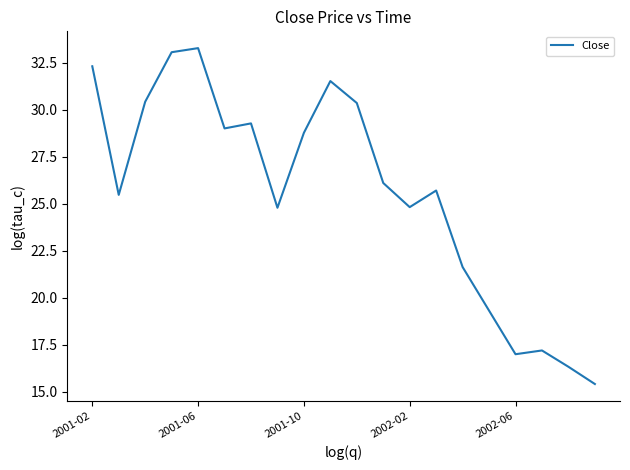

What is the difference between the maximum and minimum values?

17.8